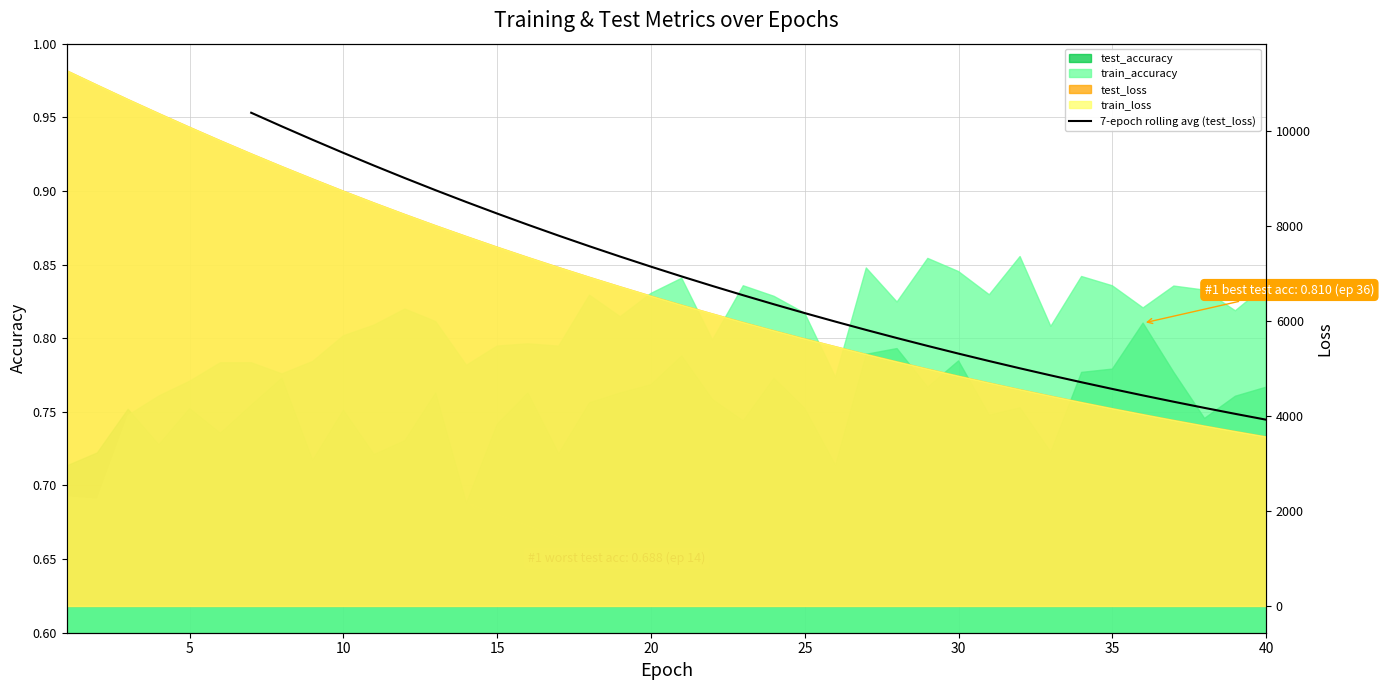

What is the difference between the maximum and second lowest values?

6344.6